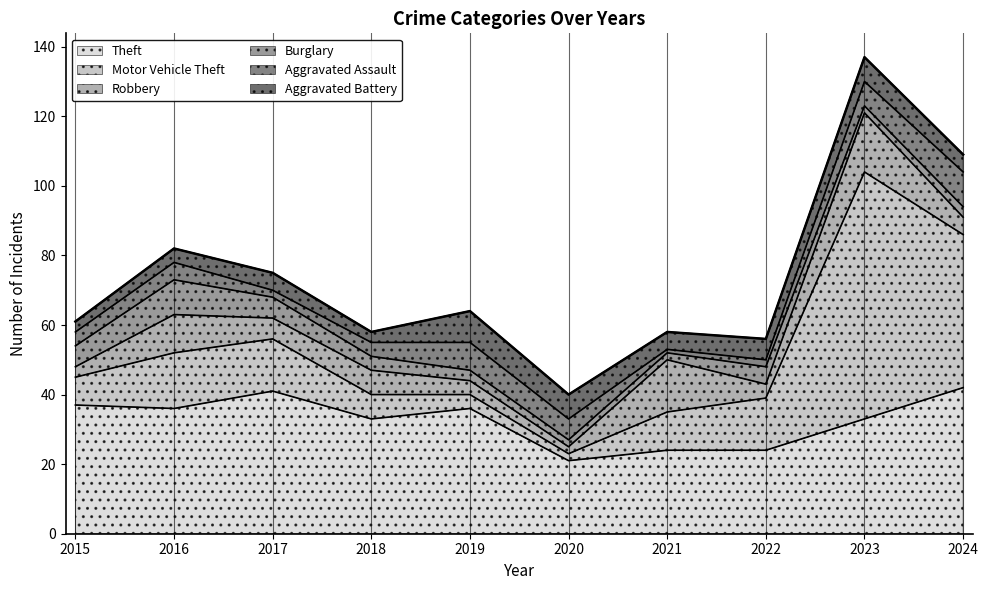

Which series has the largest total across all categories?

Theft